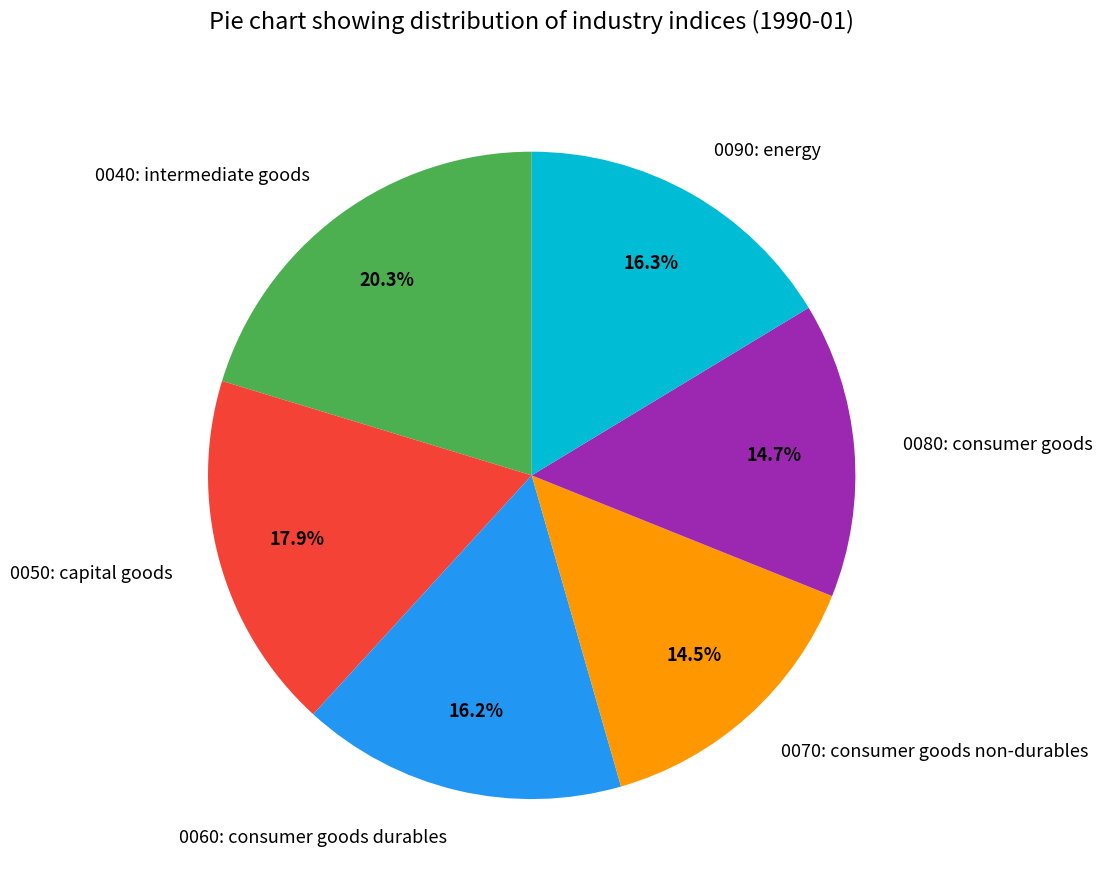

Count the number of slices in the pie.

6